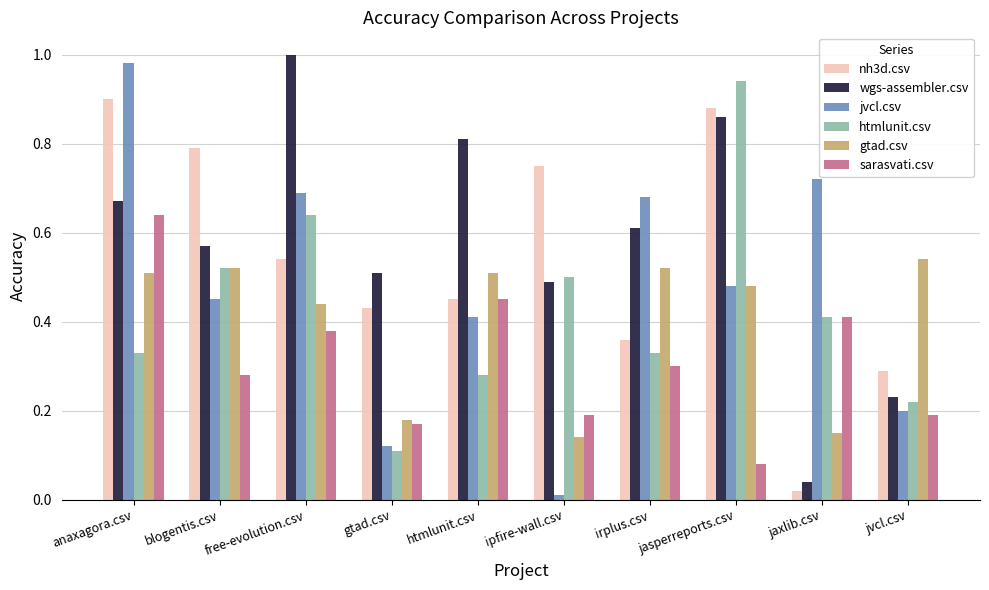

What is the total value across all series at gtad.csv?

1.5